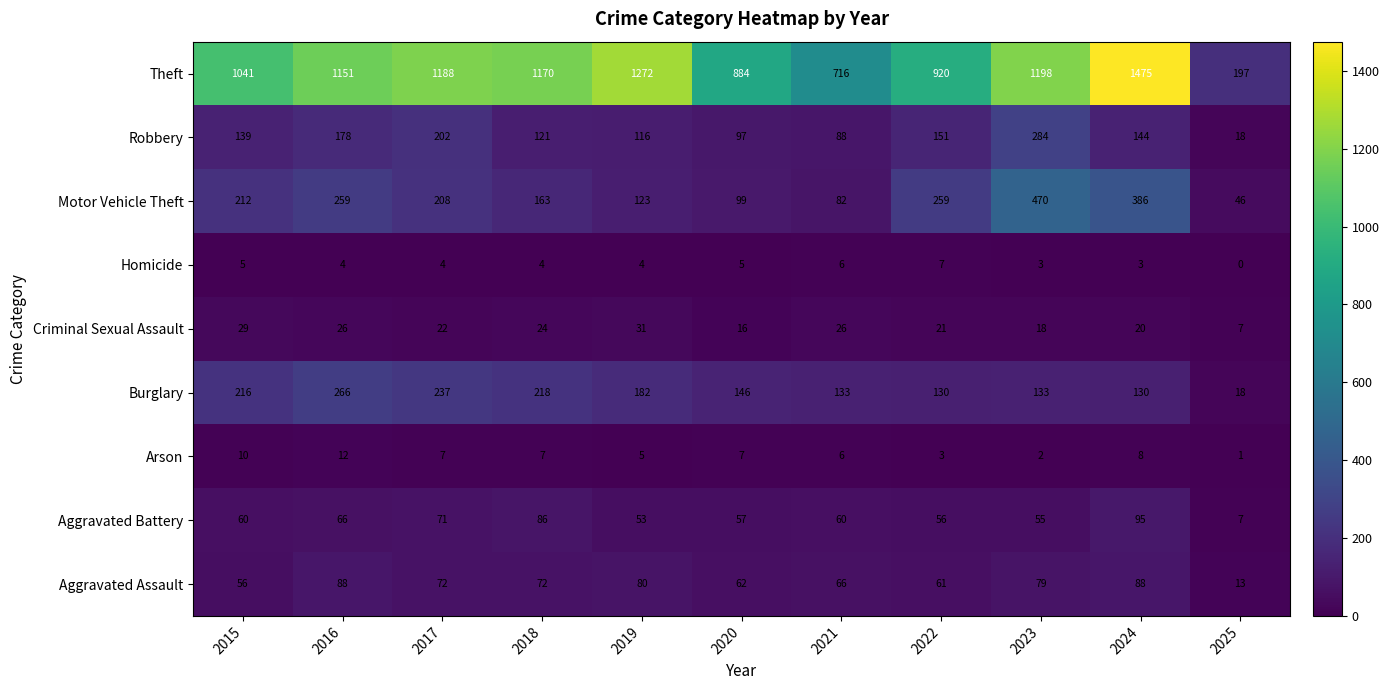

The value of Criminal Sexual Assault at 2017 is 8. True or false?

False